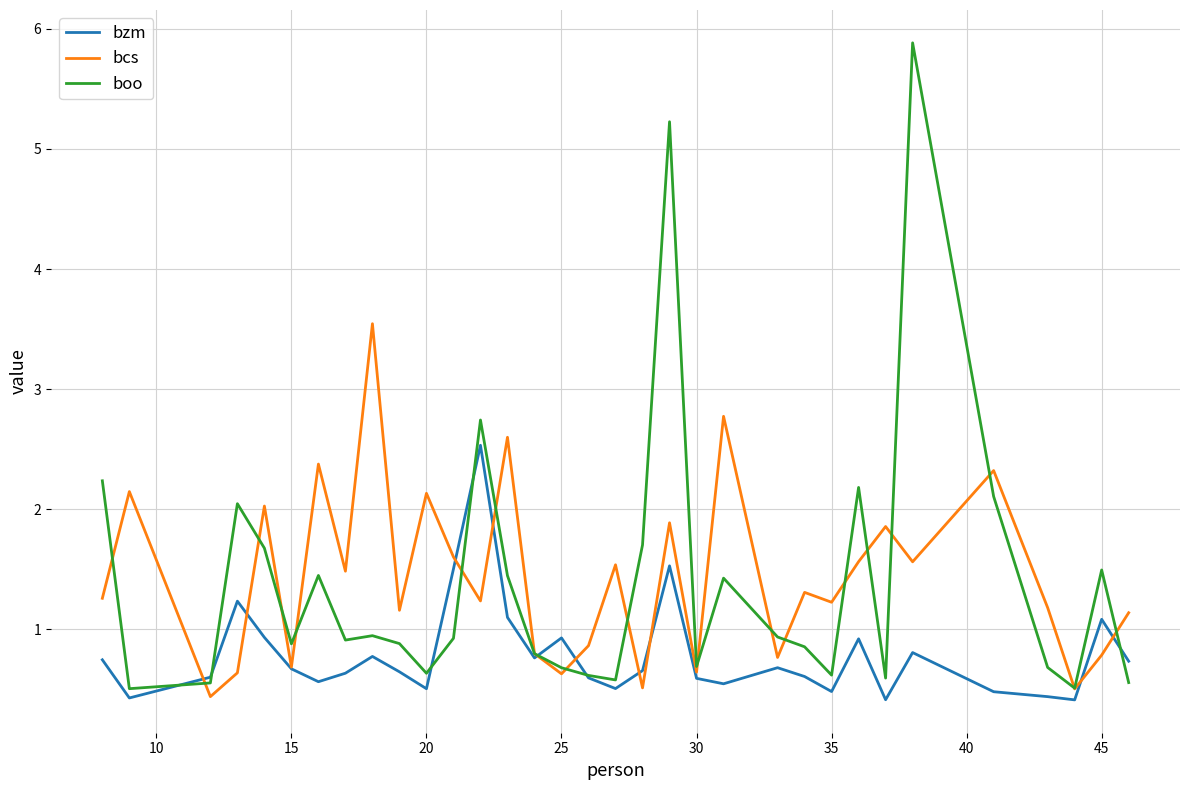

How many times do bcs and boo cross each other?

19